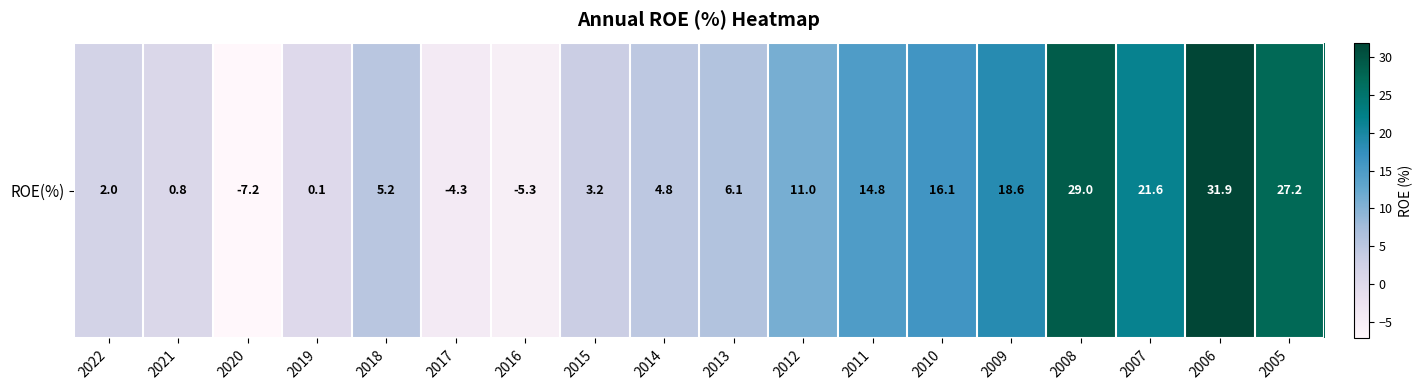

At which category does the chart reach its peak across all series?

2006